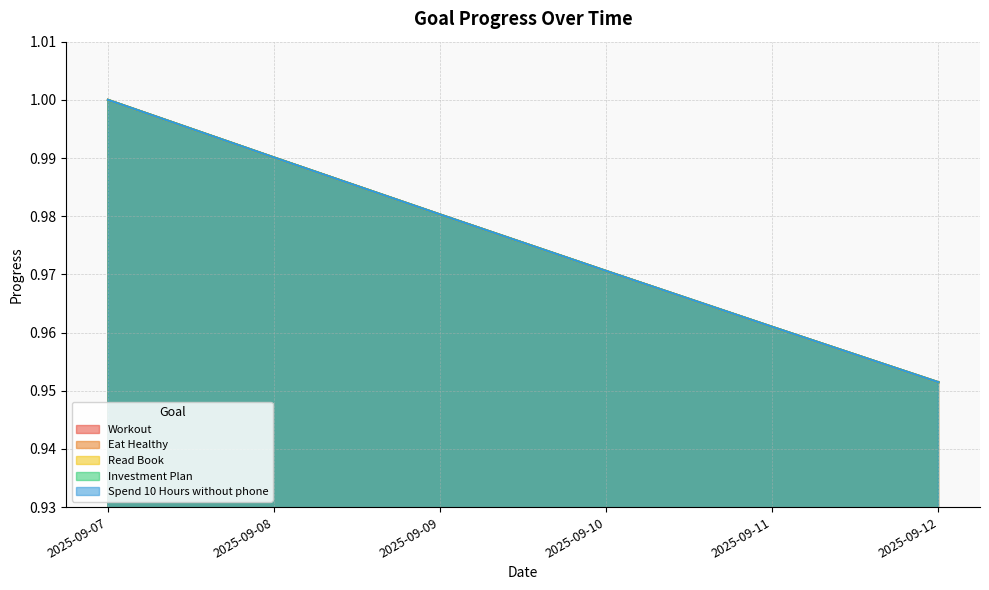

True or false: Spend 10 Hours without phone and Investment Plan intersect in this chart.

False